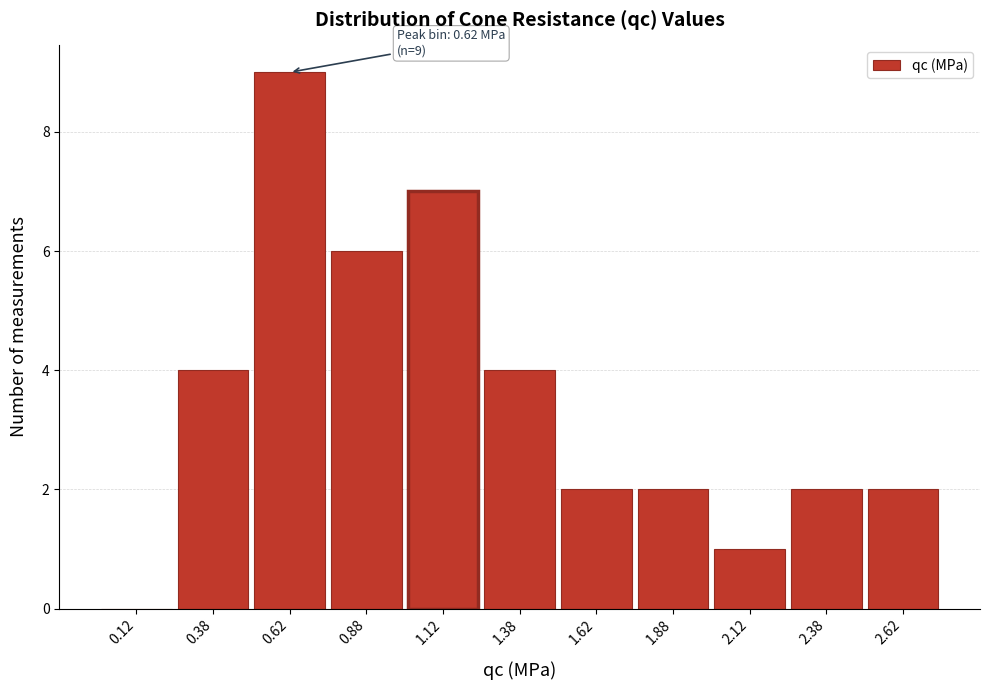

Which range on the x-axis has the tallest bar?

0.50 to 0.75